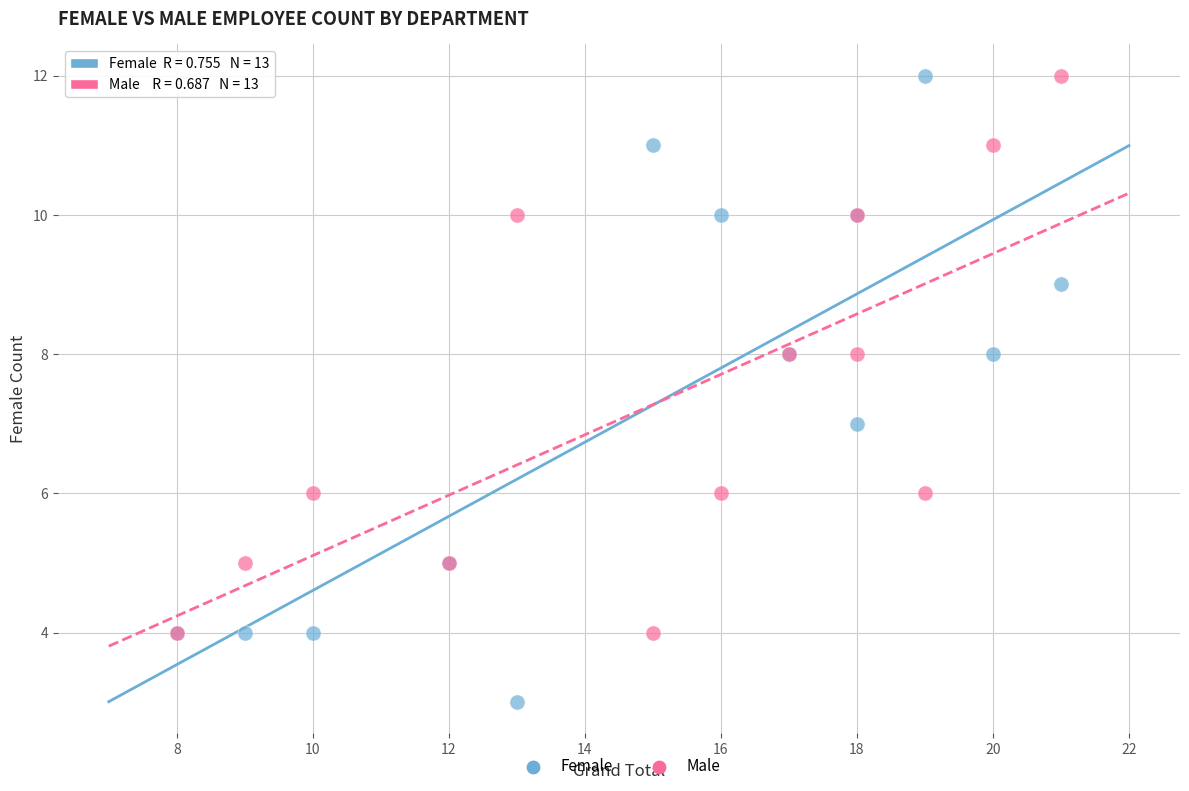

What are all the series names shown in the legend?

Female, Male